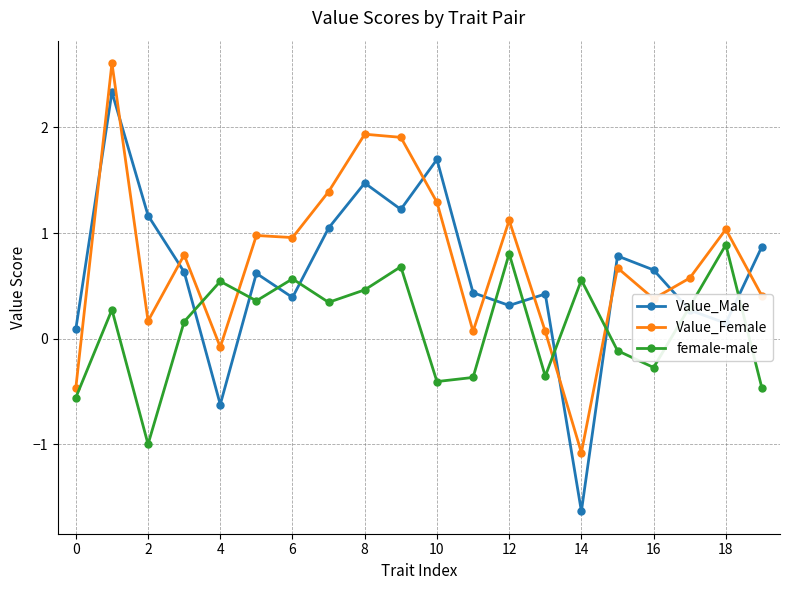

What is the maximum value for Value_Female?

2.6